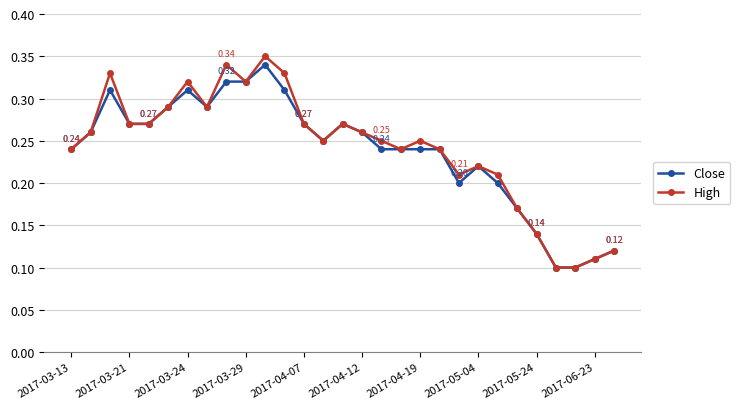

True or false: Close has more than 2 interior local peaks.

True